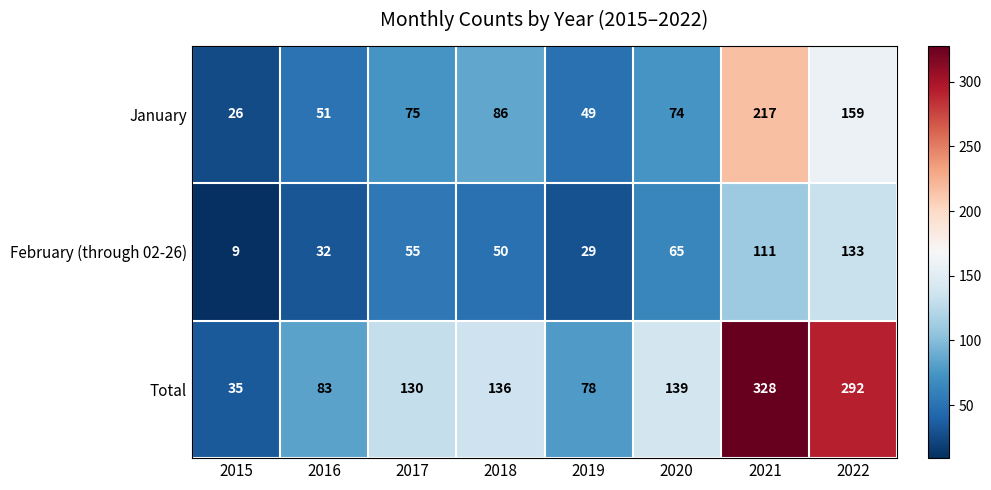

What is the spread (max minus min) of values at 2016?

51